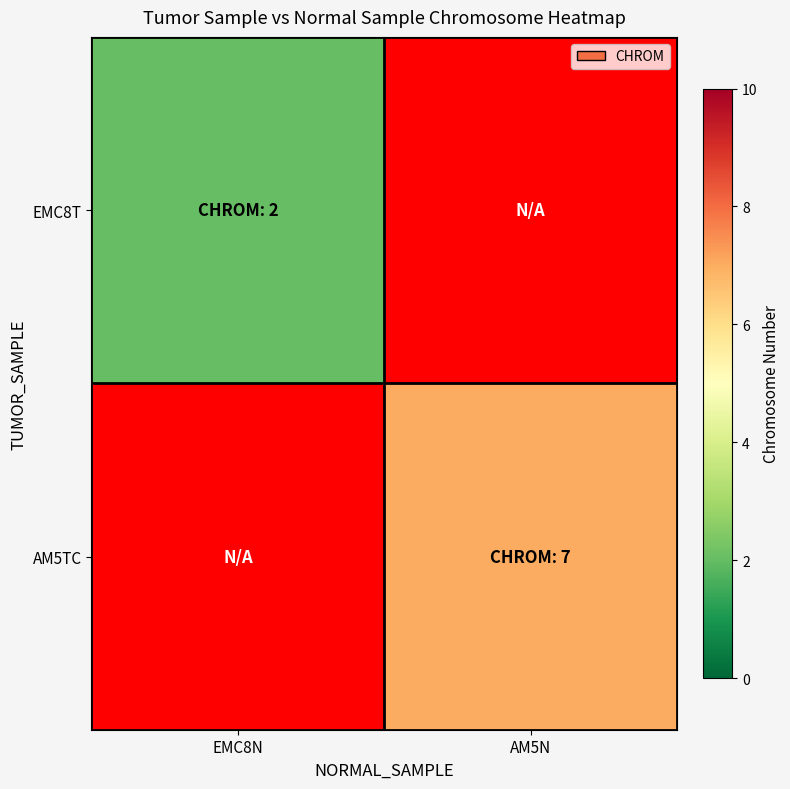

What is the smallest value displayed?

2.0